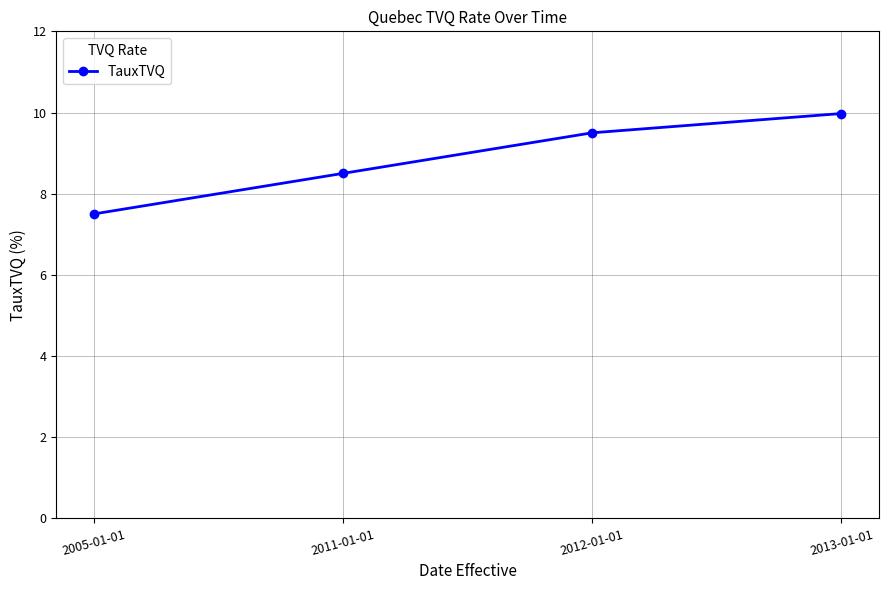

What is the change in value from 2005-01-01 to 2013-01-01?

+2.5